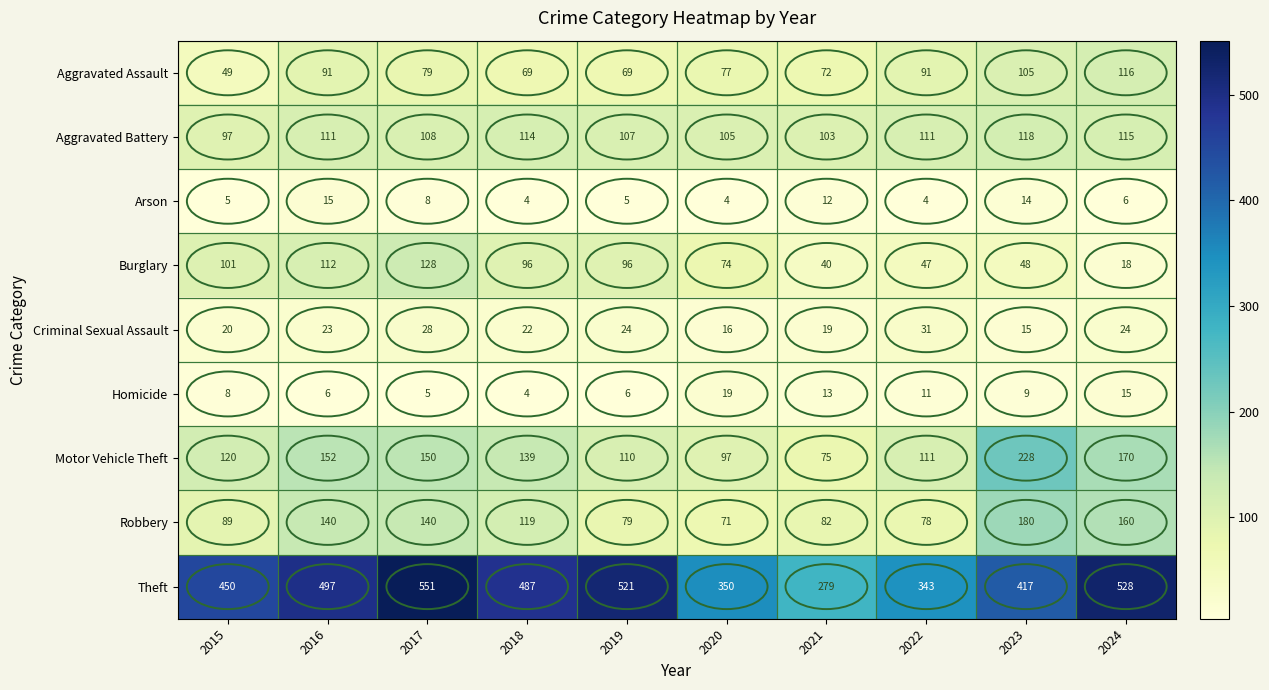

List the series in order of their peak value, lowest first.

Arson, Homicide, Criminal Sexual Assault, Aggravated Assault, Aggravated Battery, Burglary, Robbery, Motor Vehicle Theft, Theft